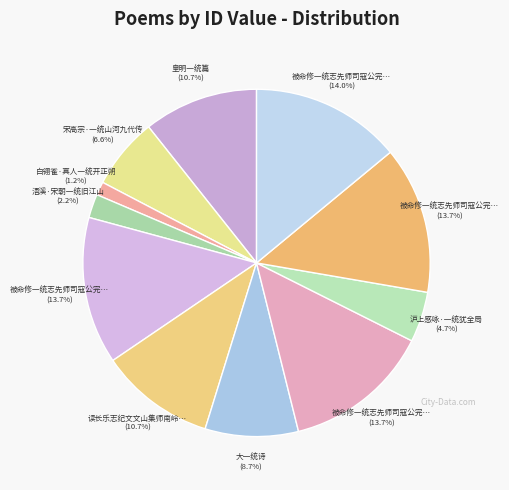

Count the number of slices in the pie.

11